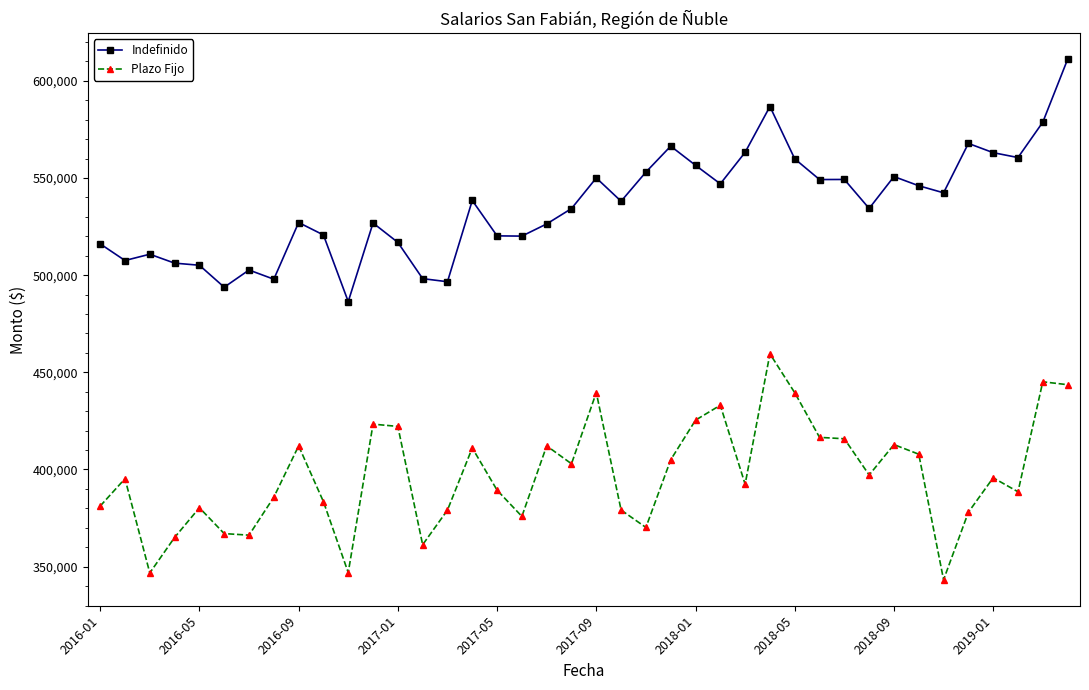

How many lines are shown in the chart?

2